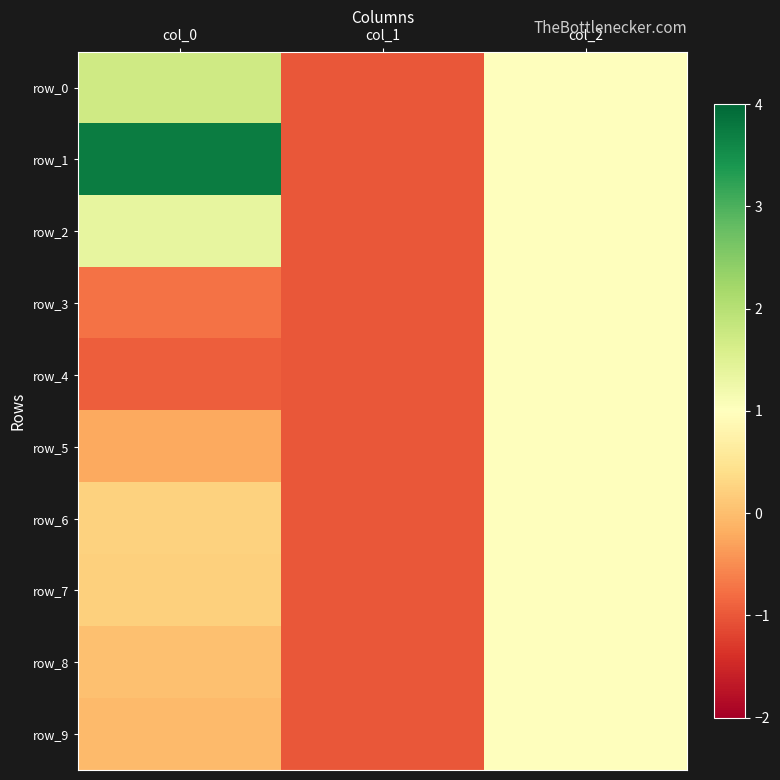

Where does the row_9 series first go above 0?

col_2